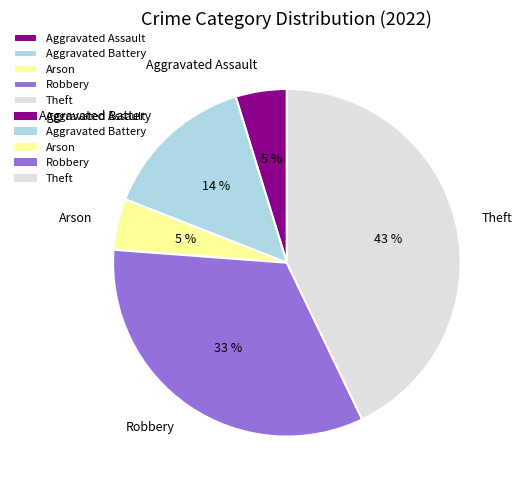

Do Arson and Robbery together represent more than half of the pie?

No